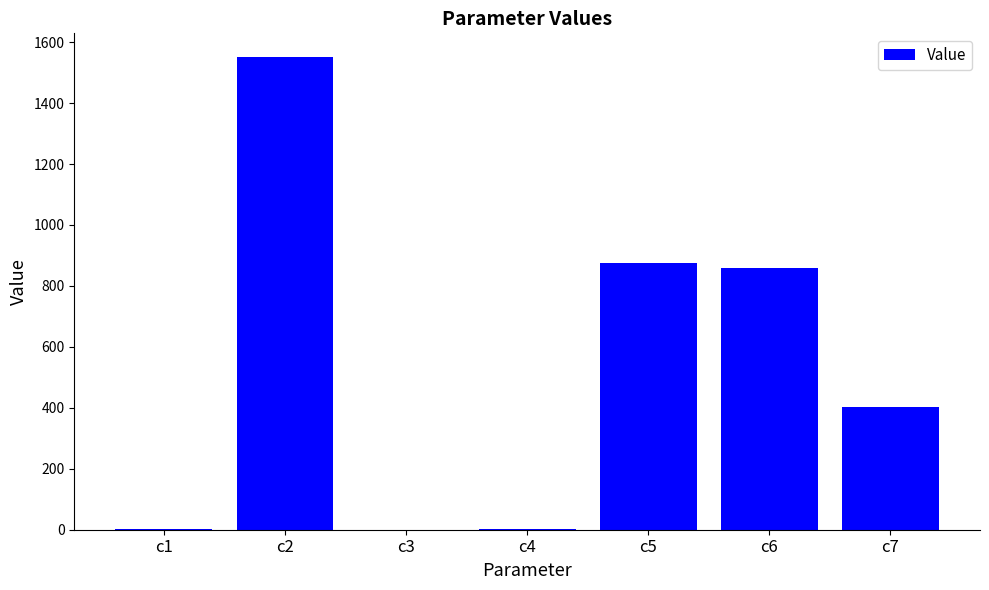

What is the greatest value displayed?

1551.4